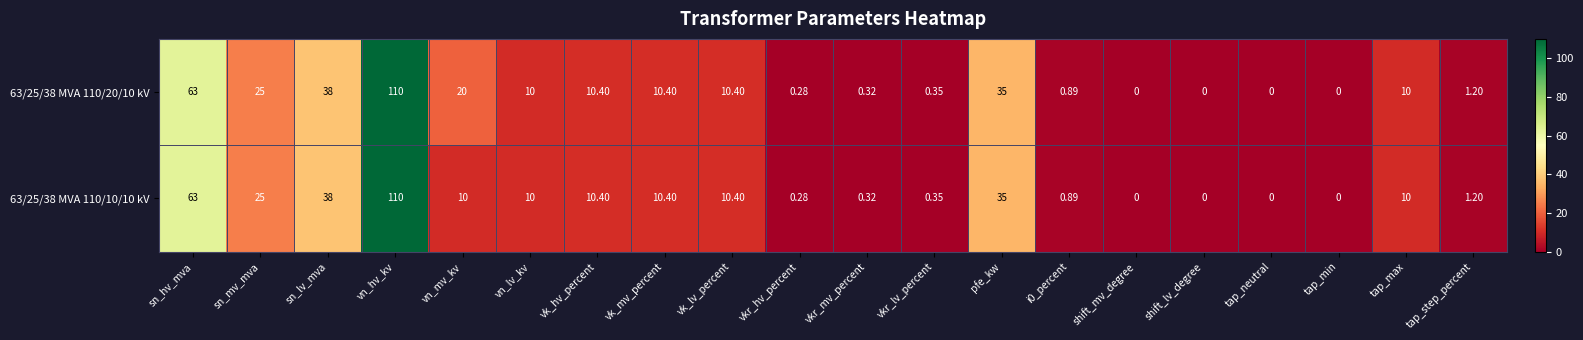

At which category is the sum across all series the highest?

vn_hv_kv